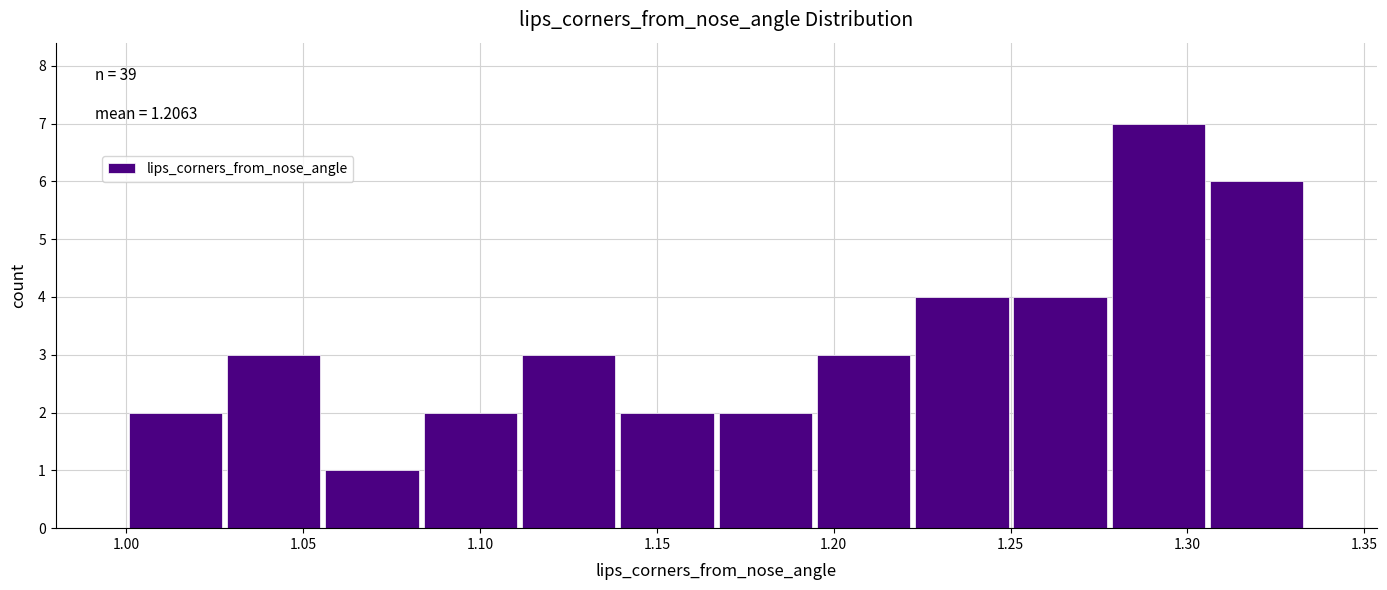

Which range on the x-axis has the tallest bar?

1.280 to 1.305